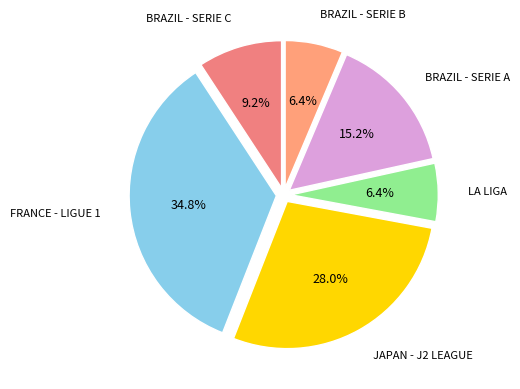

Count the number of slices in the pie.

6